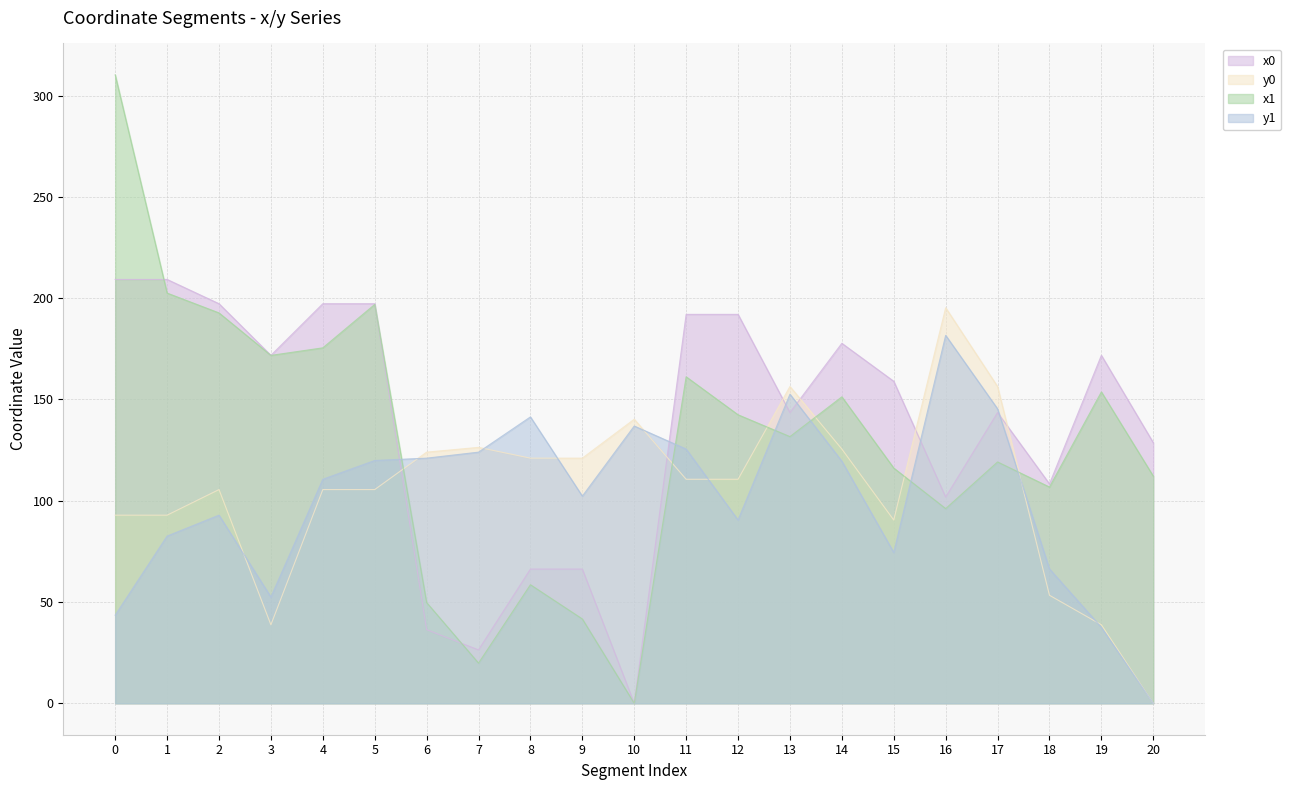

At 9, list the series in order from largest to smallest.

y0, y1, x0, x1